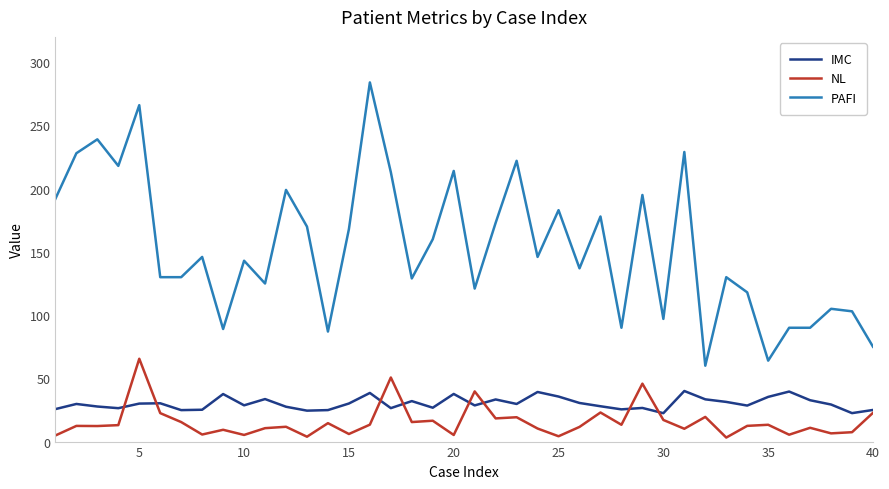

Rank the series by their maximum value, from lowest to highest.

IMC, NL, PAFI